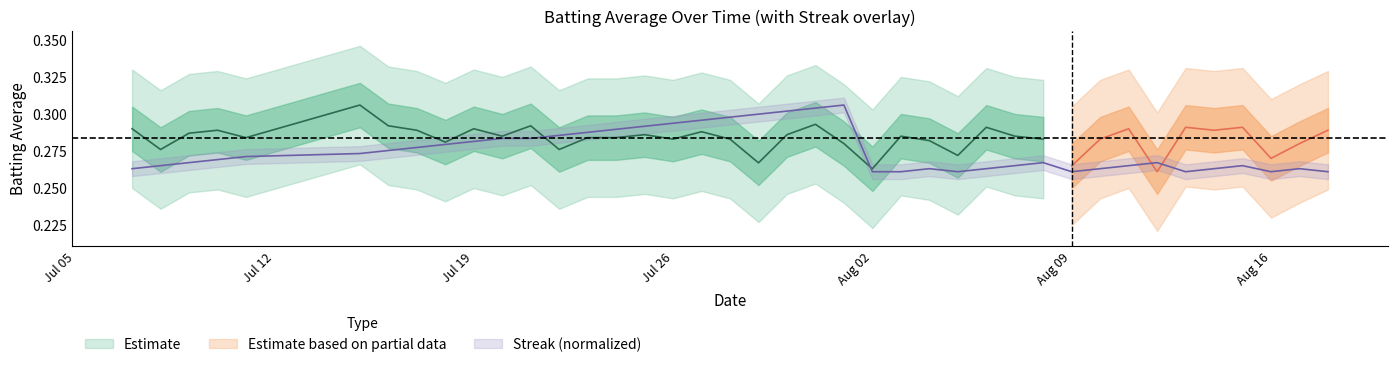

Is it true that the value at batting_avg is 0.2?

False